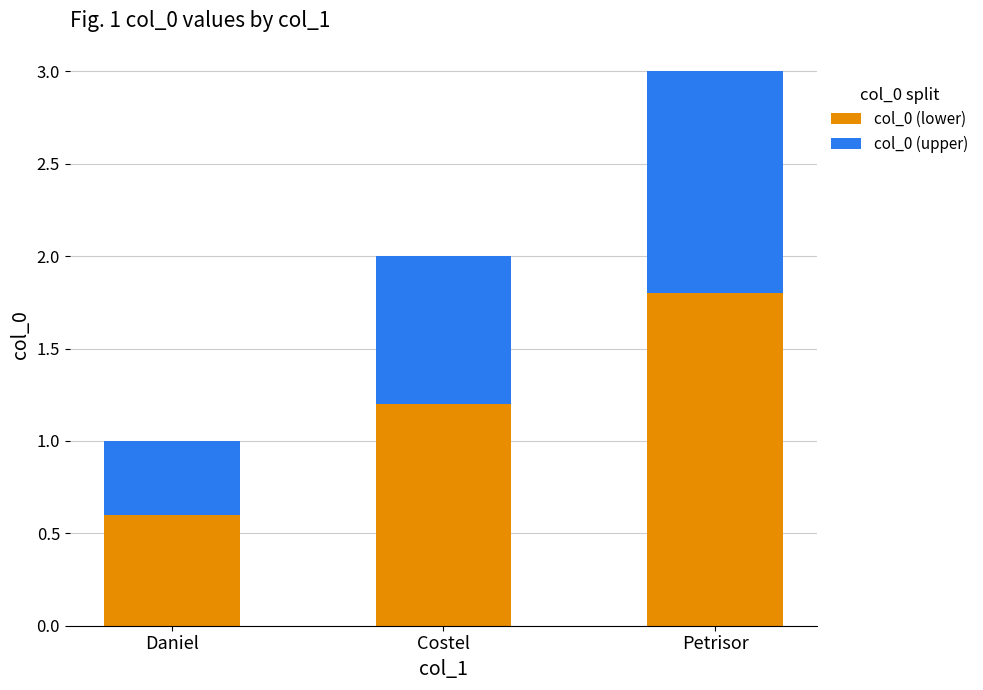

Where does the col_0 (lower) series first go above 1?

Costel